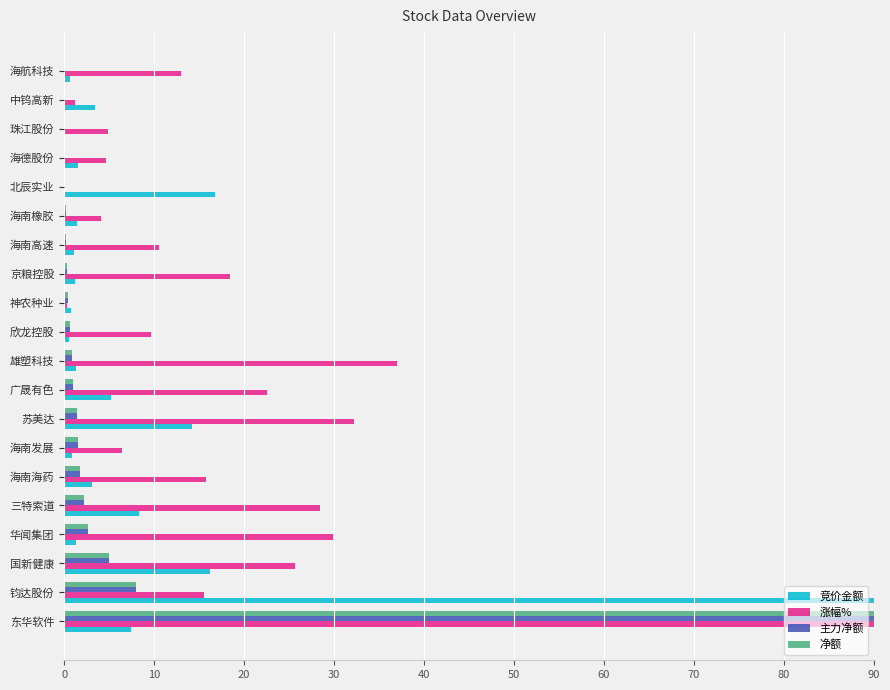

Is it true that 涨幅% equals 32.2 at 苏美达?

True